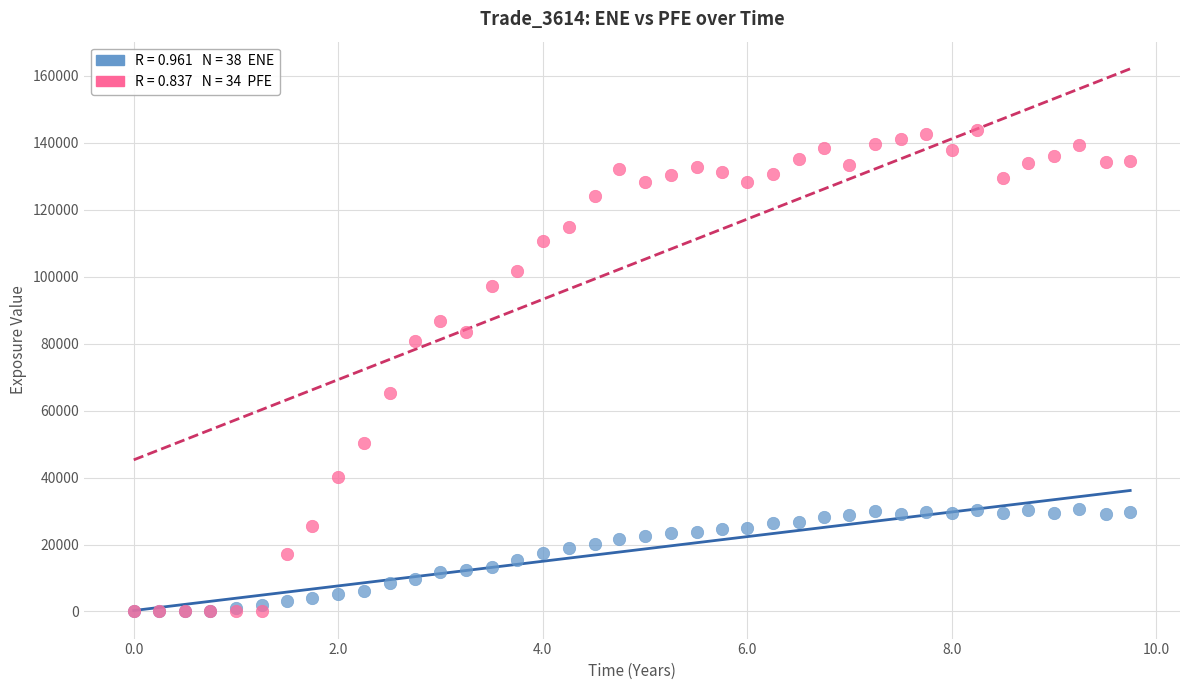

Across all series, what Y value is closest to 71908?

65342.3